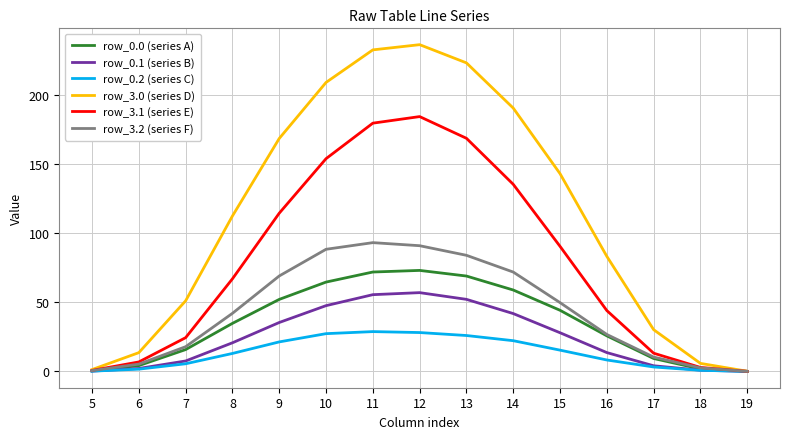

How many lines are shown in the chart?

6